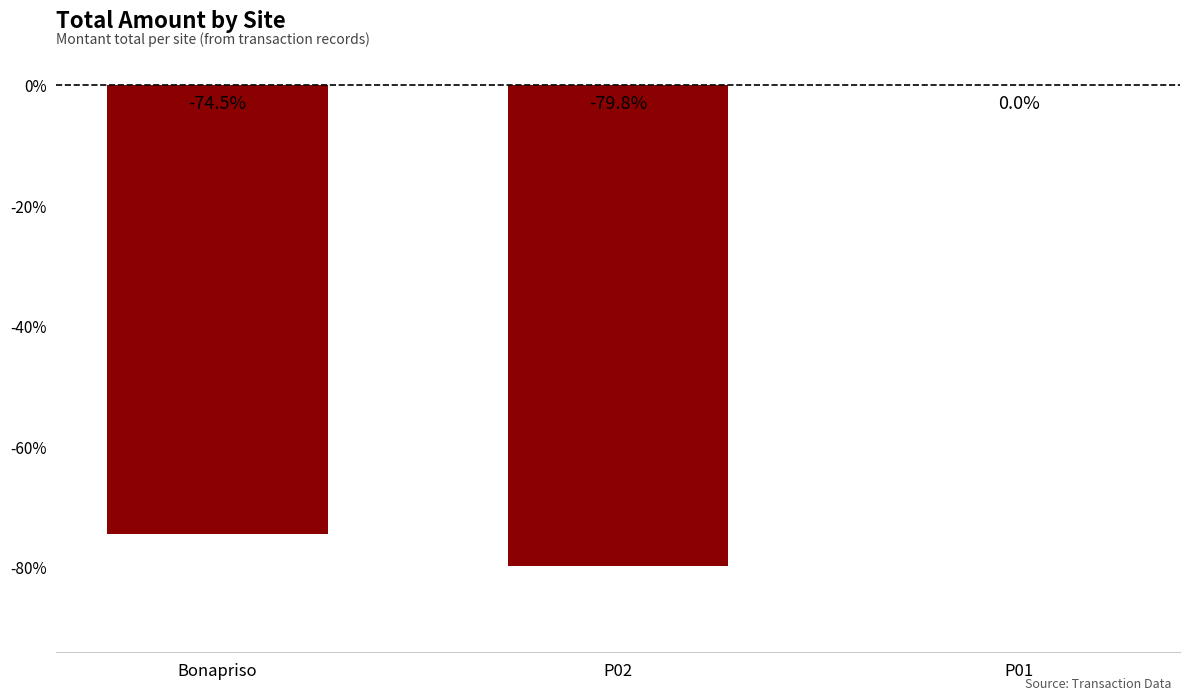

Reading left to right, transcribe all the data shown in this chart.

-74.5	-79.8	0.0